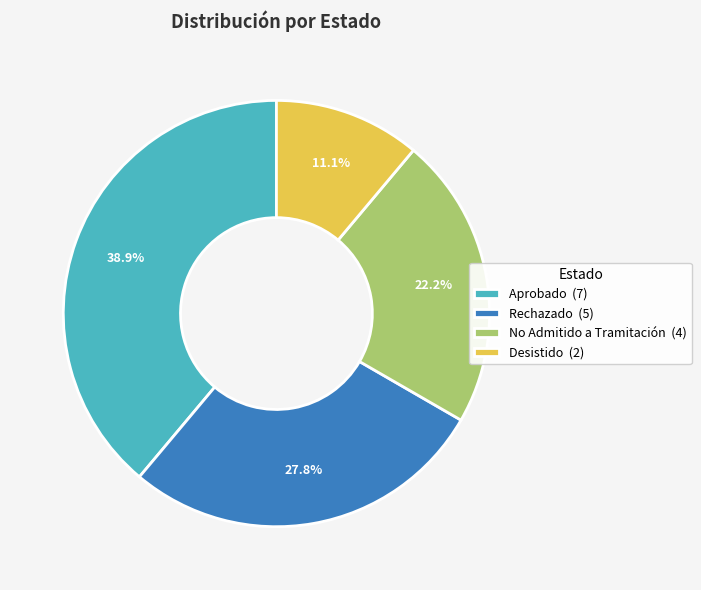

To the nearest percent, what is the combined percentage of Rechazado and Desistido?

39%